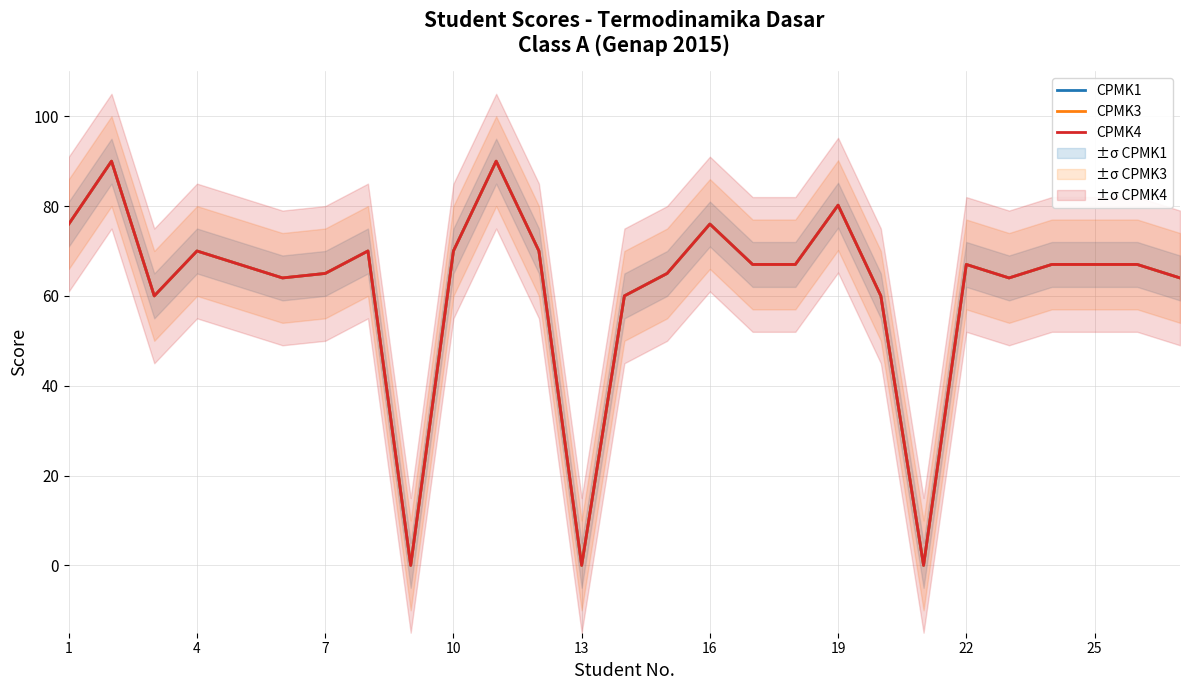

Reading right to left, list all the values displayed in this chart.

CPMK1: 64.0	67.0	67.0	67.0	64.0	67.0	0.0	60.0	80.2	67.0	67.0	76.0	65.0	60.0	0.0	70.0	90.0	70.0	0.0	70.0	65.0	64.0	67.0	70.0	60.0	90.0	76.0
CPMK3: 64.0	67.0	67.0	67.0	64.0	67.0	0.0	60.0	80.2	67.0	67.0	76.0	65.0	60.0	0.0	70.0	90.0	70.0	0.0	70.0	65.0	64.0	67.0	70.0	60.0	90.0	76.0
CPMK4: 64.0	67.0	67.0	67.0	64.0	67.0	0.0	60.0	80.2	67.0	67.0	76.0	65.0	60.0	0.0	70.0	90.0	70.0	0.0	70.0	65.0	64.0	67.0	70.0	60.0	90.0	76.0